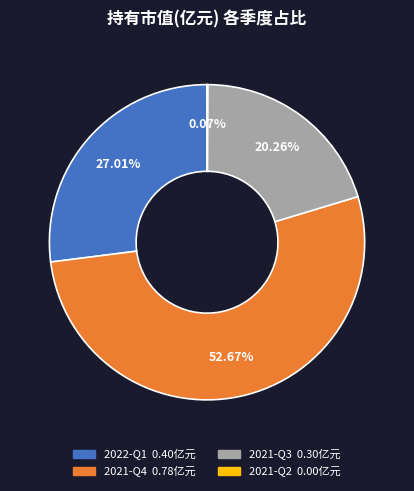

True or false: 2022-Q1 accounts for 27% of the total.

True